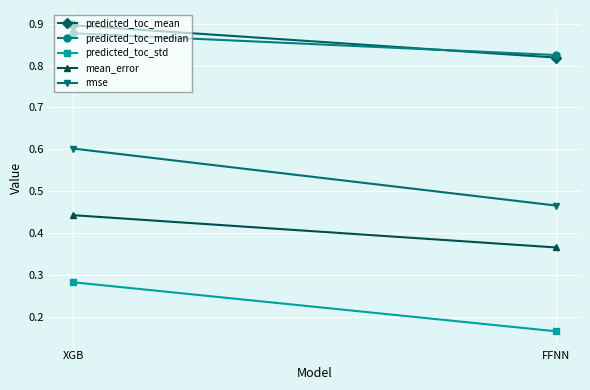

At which category is the sum across all series the highest?

XGB